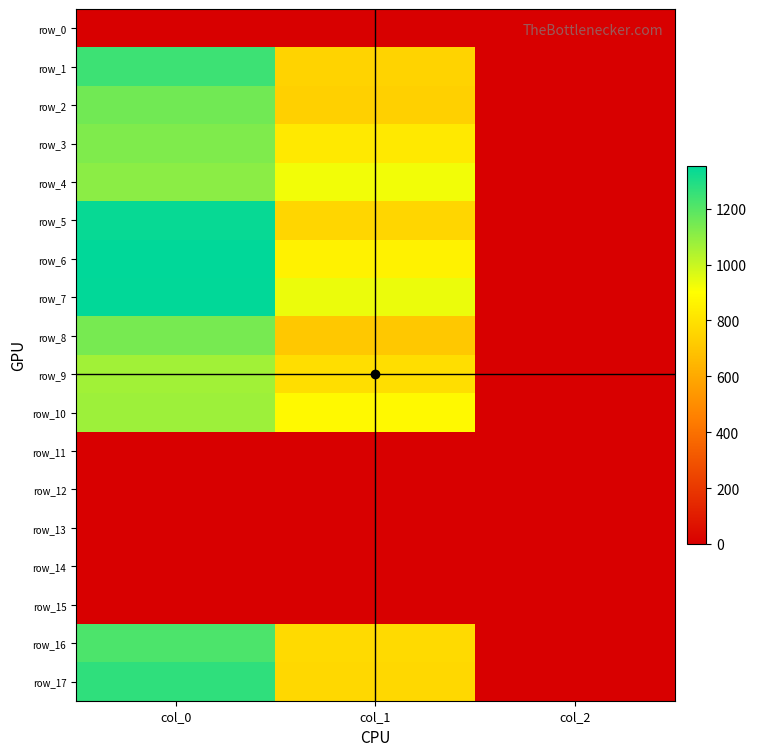

At which category is the sum across all series the highest?

col_0